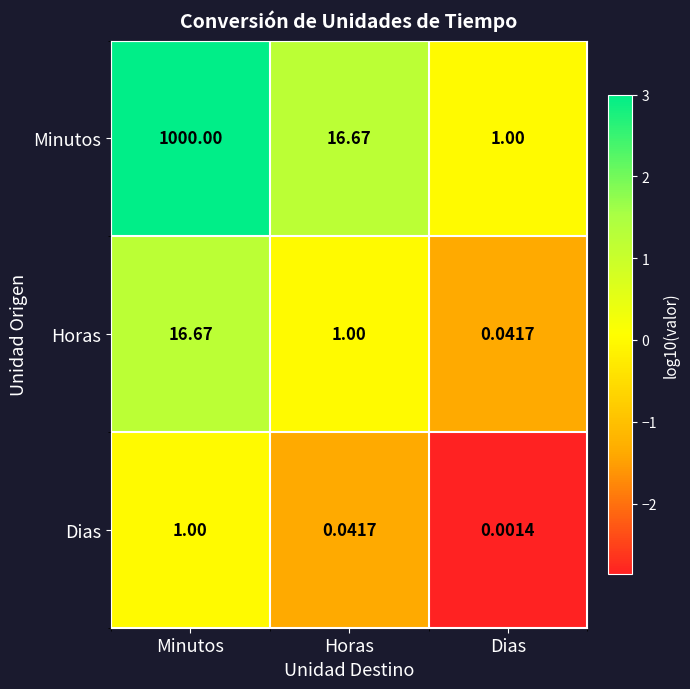

At which category is the sum across all series the highest?

Minutos